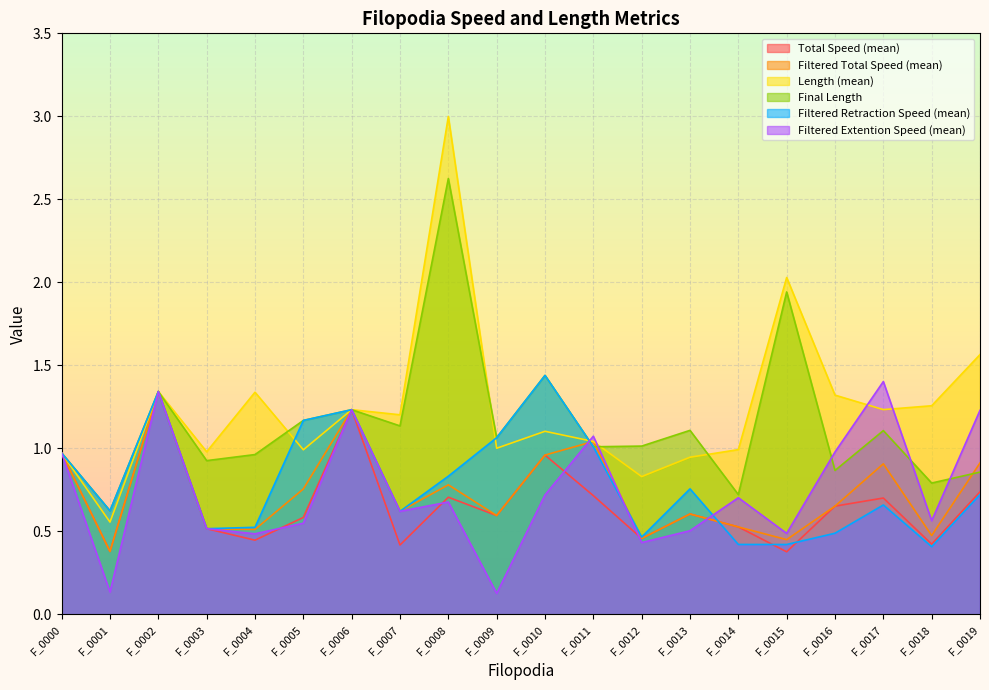

Where do Final Length and Length (mean) first cross each other?

F_0004 and F_0005